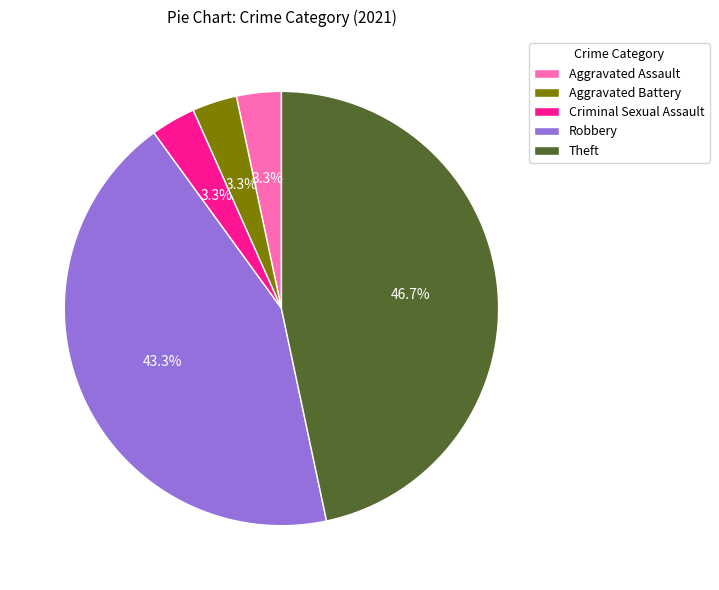

Does Criminal Sexual Assault represent more than half of the total?

No